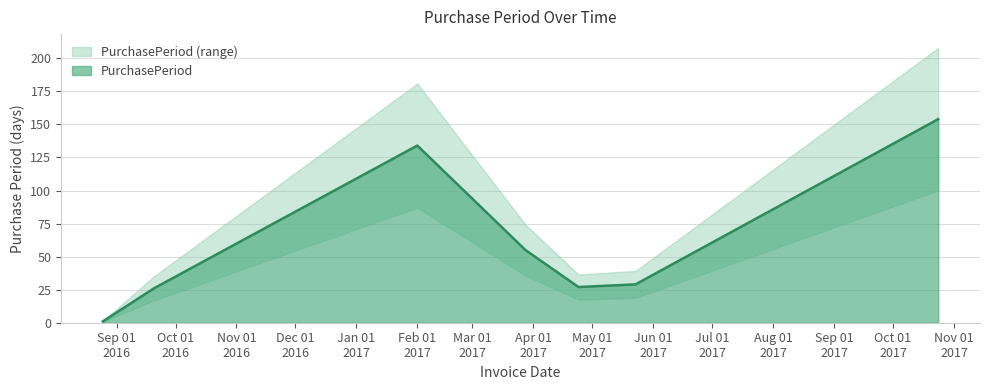

Reading left to right, extract all data points from this chart.

1	26	134	55	27	29	154